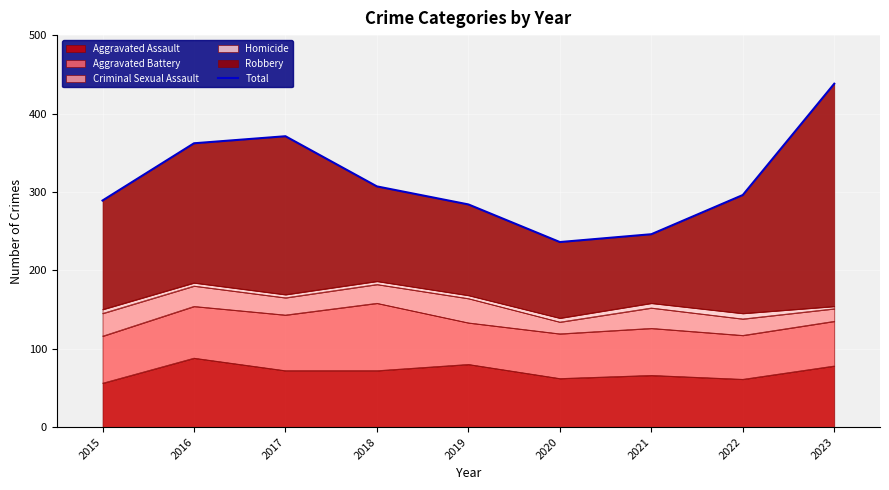

What is the difference between the values at 2017 and 2018?

64